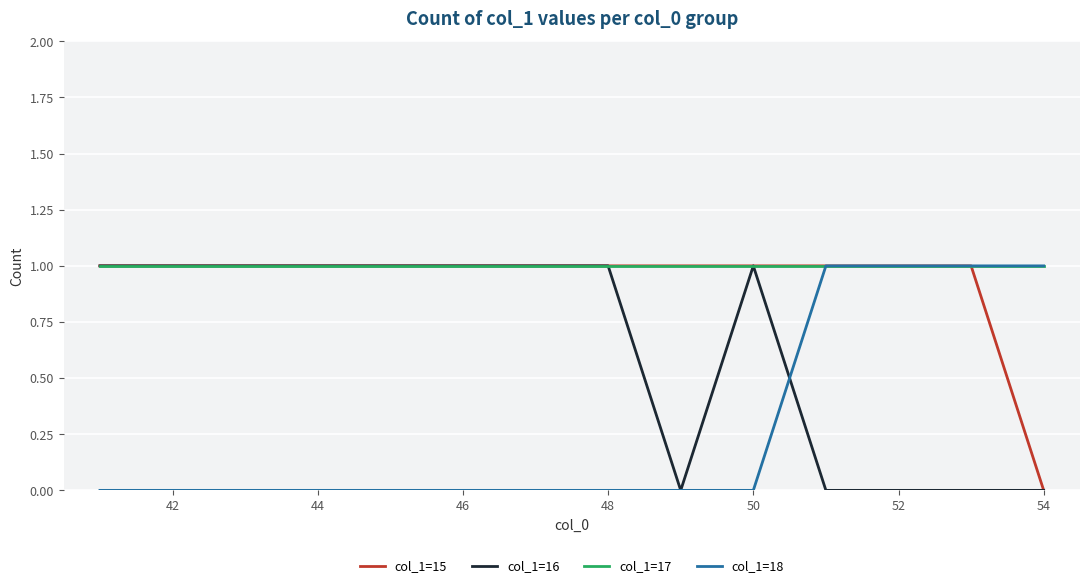

What is the average value of the col_1=16 series?

1